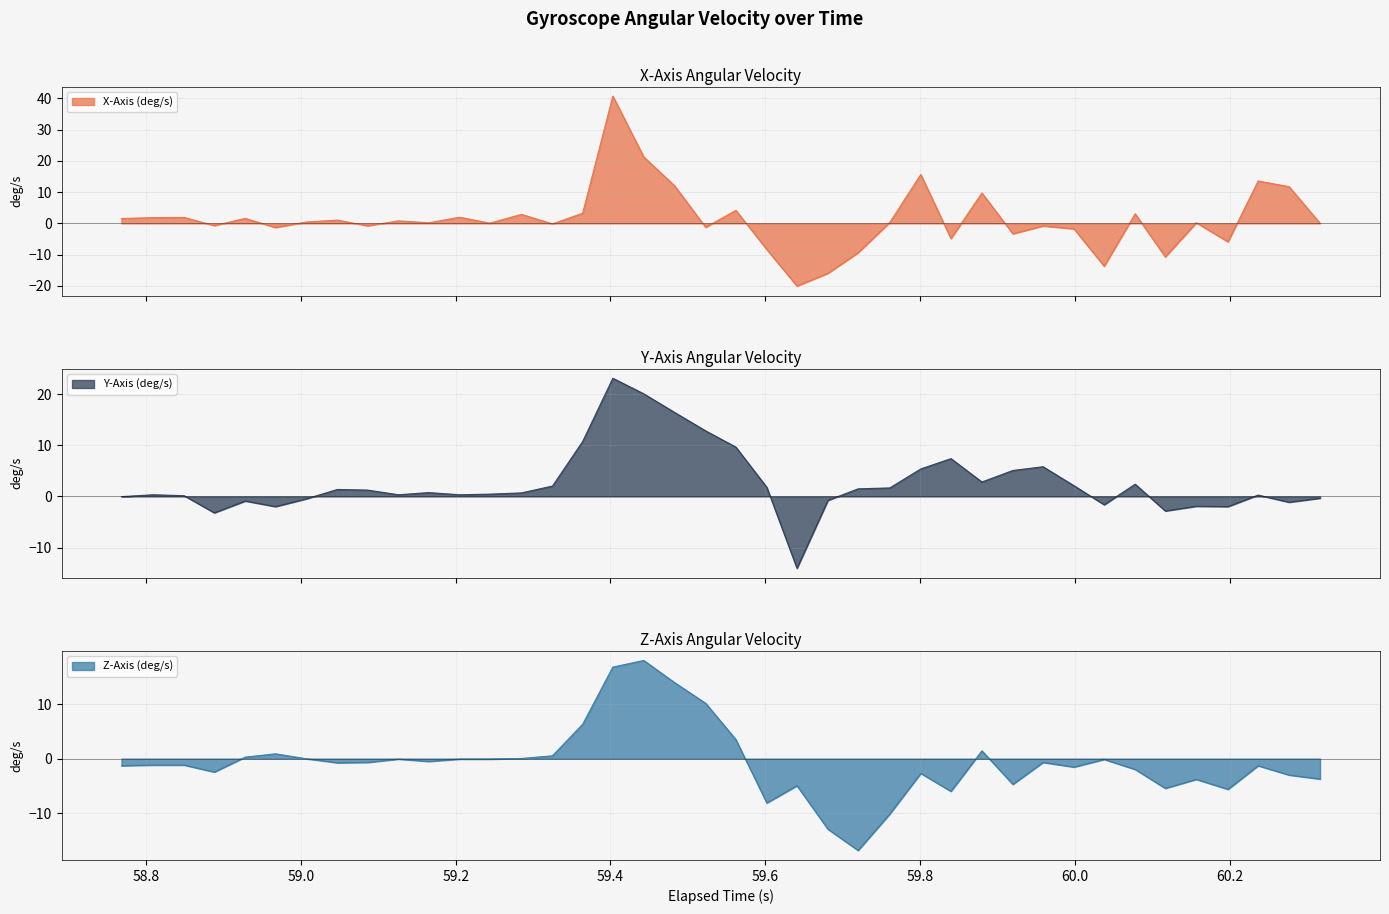

What is the highest value of the Z-Axis (deg/s) series?

18.0